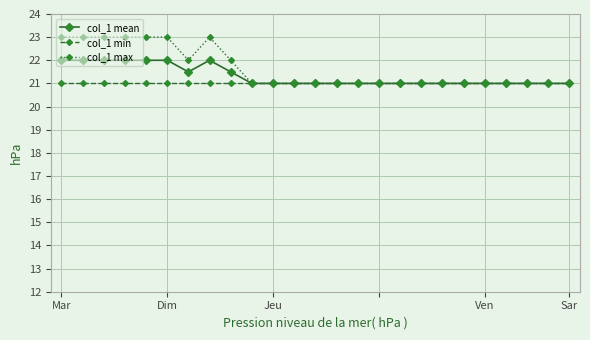

What is the value of the col_1 min point at the 15th from the left?

21.0